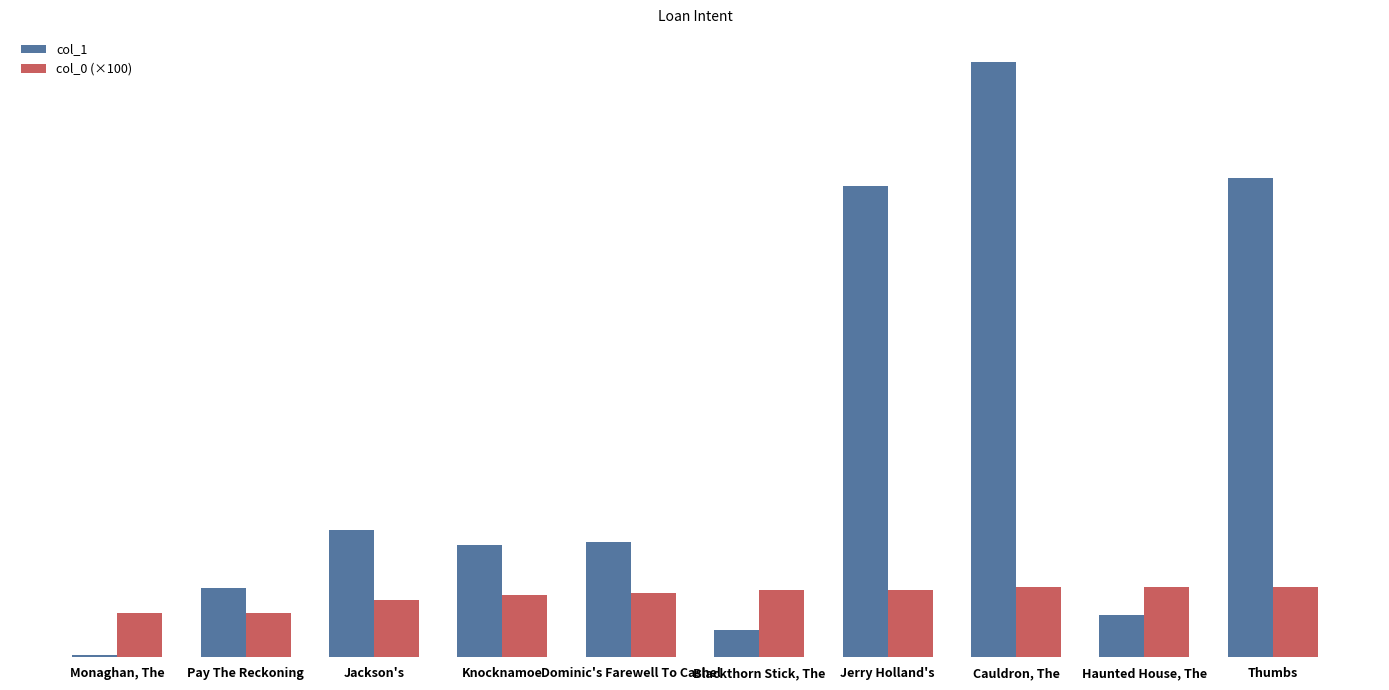

What is the sum of the col_1 values at Dominic's Farewell To Cashel and Thumbs?

15583.0